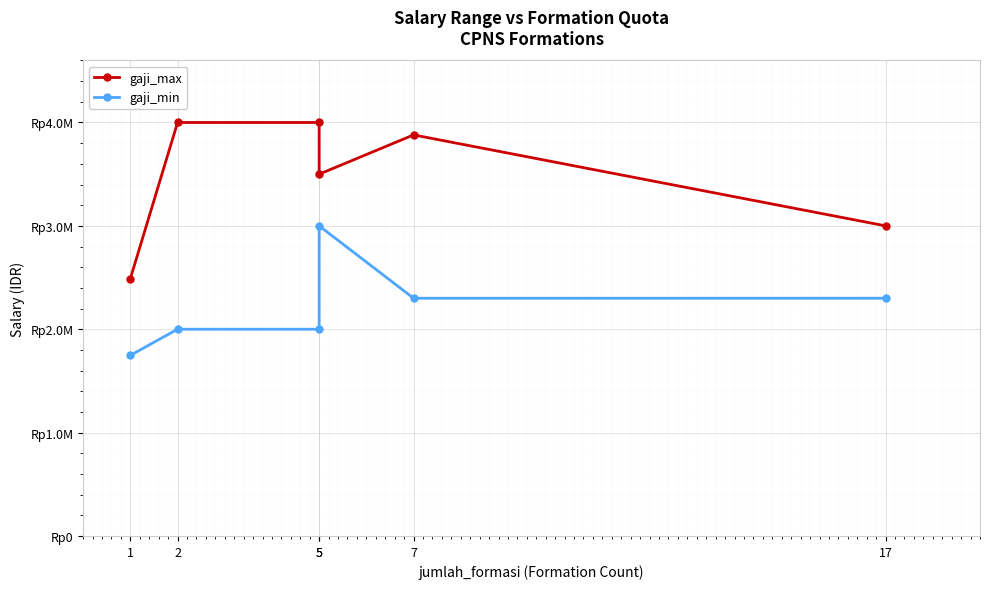

What is the difference between the highest and lowest values at 2?

2000000